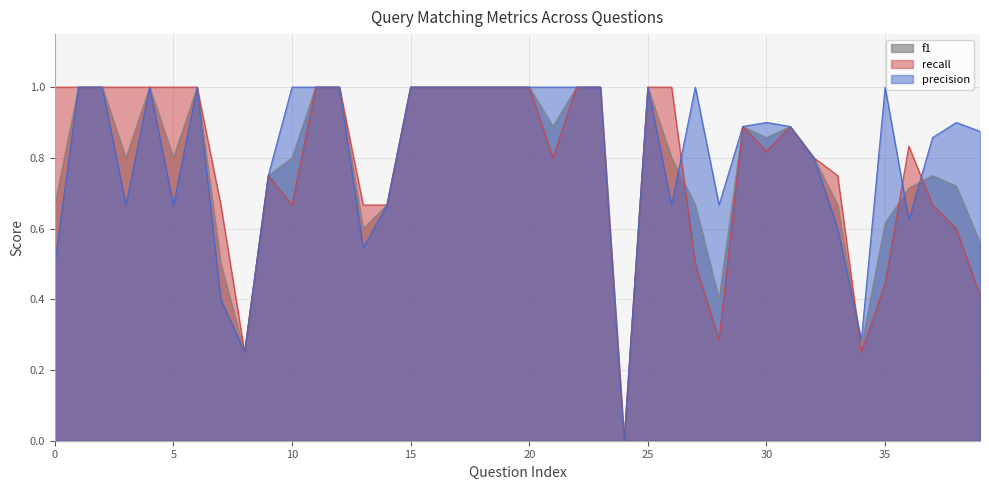

How many values in the precision series exceed 0?

39